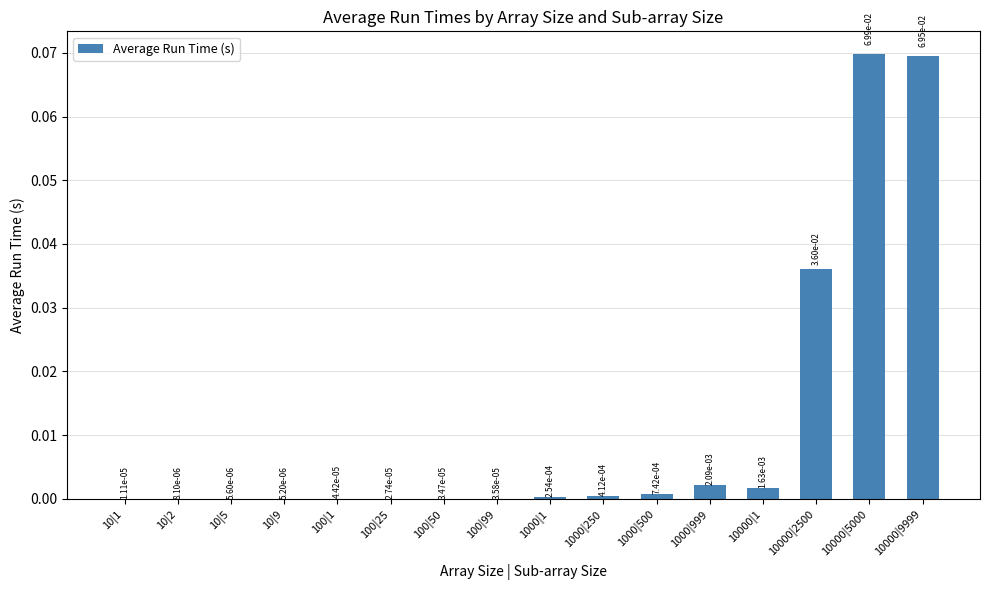

Is it true that the value at 10000|9999 is 0.0?

False